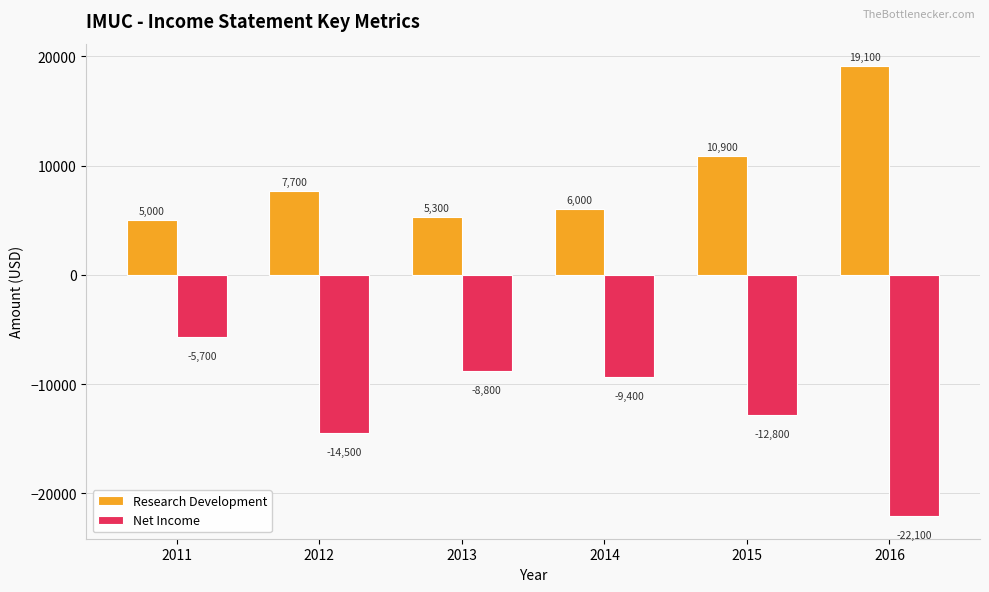

What is the value of the Research Development bar at the 1st from the left?

5000